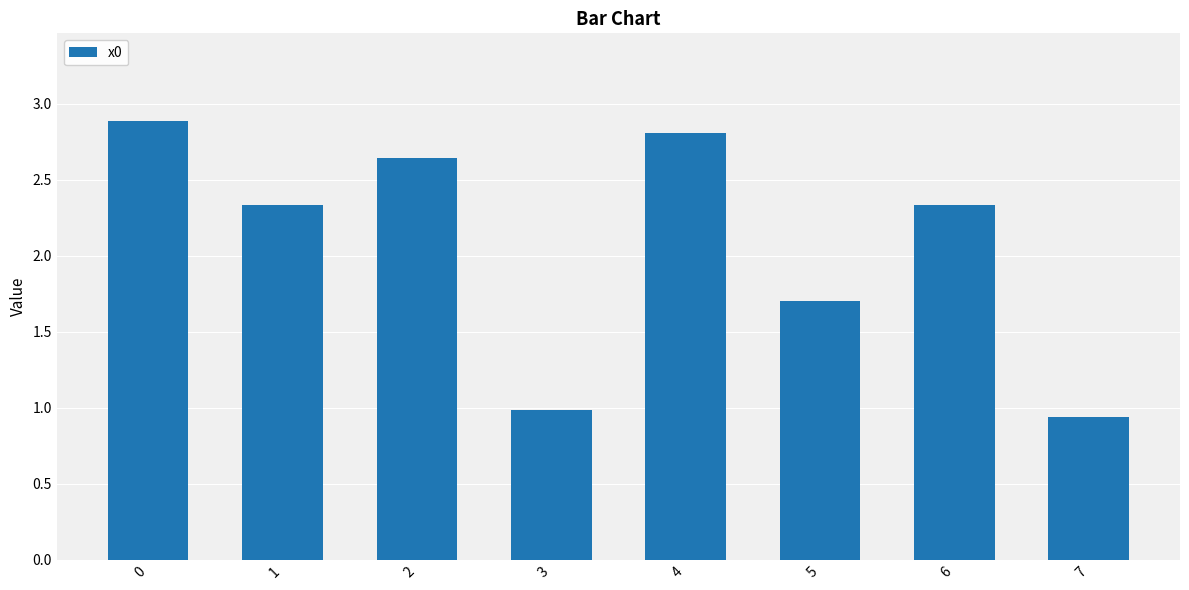

True or false: the data shows 2.8 at 4.

True